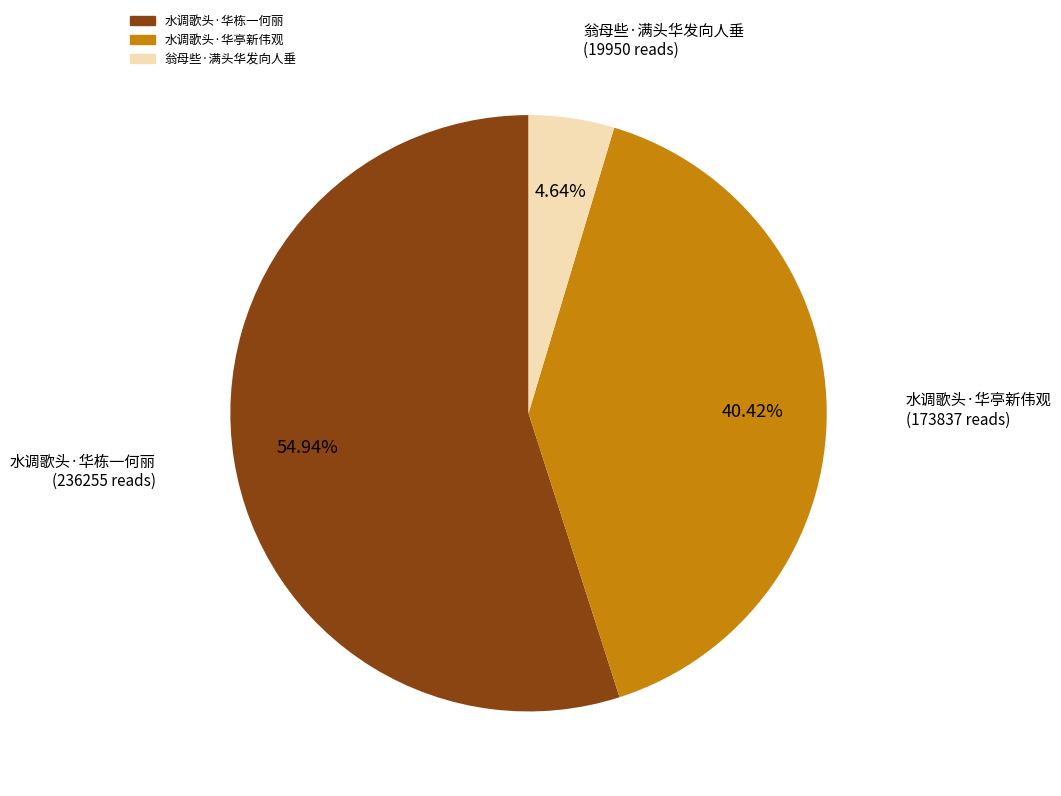

How many segments does this pie chart have?

3